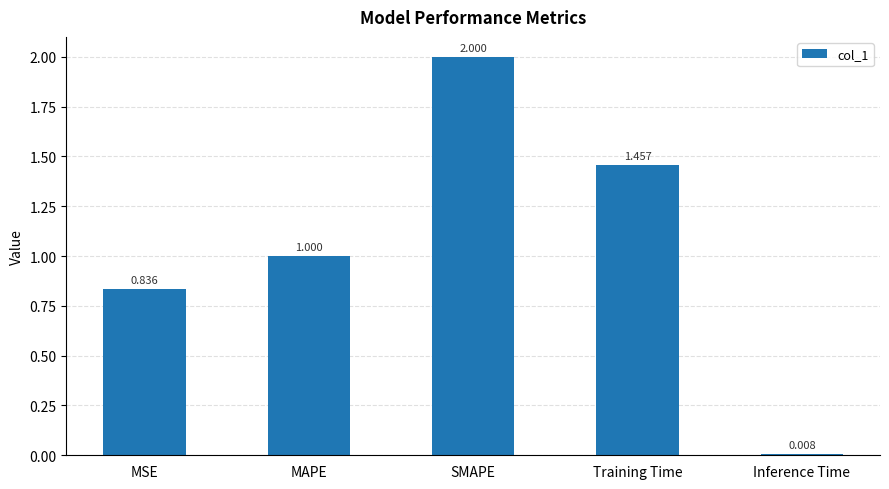

How many data points does each series have?

5